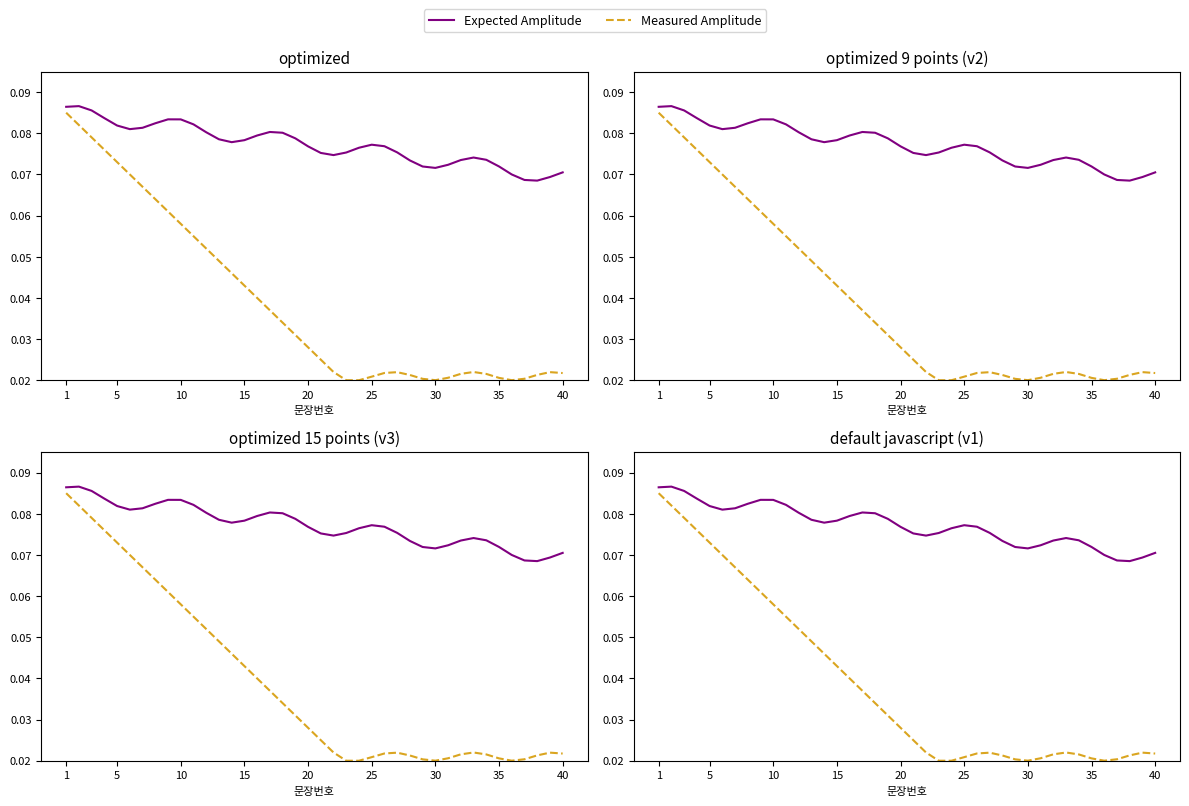

True or false: Expected Amplitude and Measured Amplitude cross at least once.

False